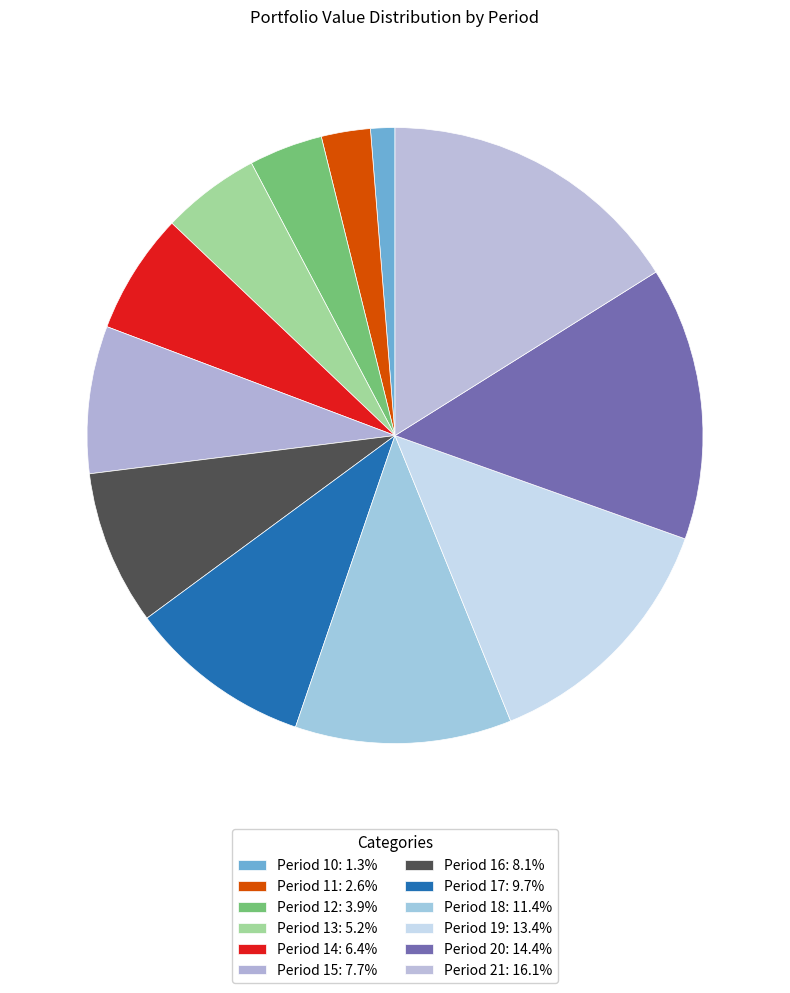

Is there a majority slice in this chart?

No